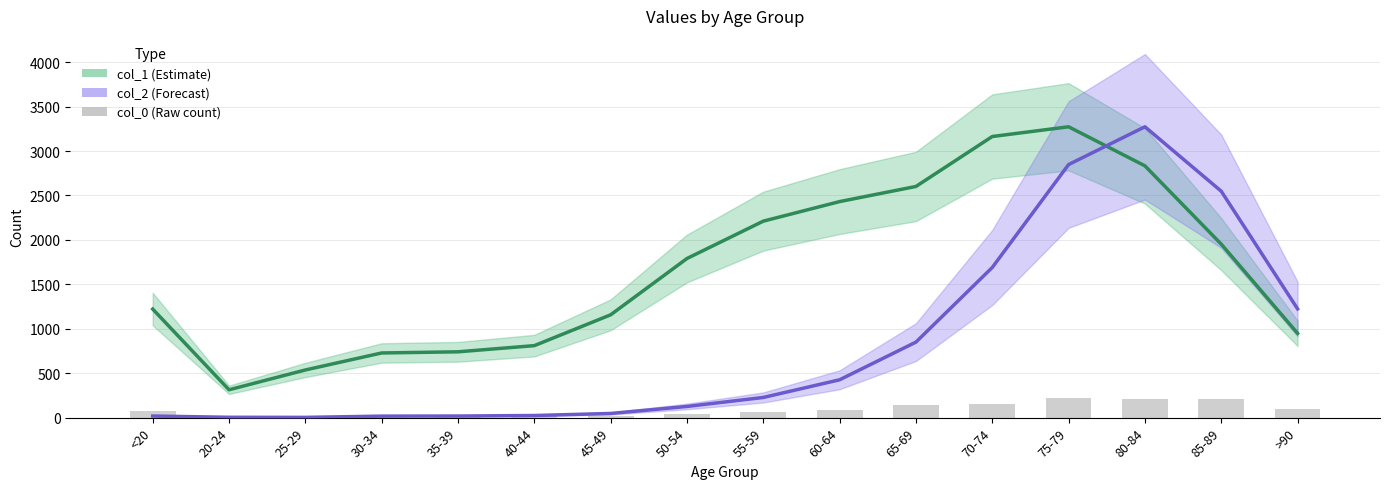

How many distinct data groups are displayed?

3